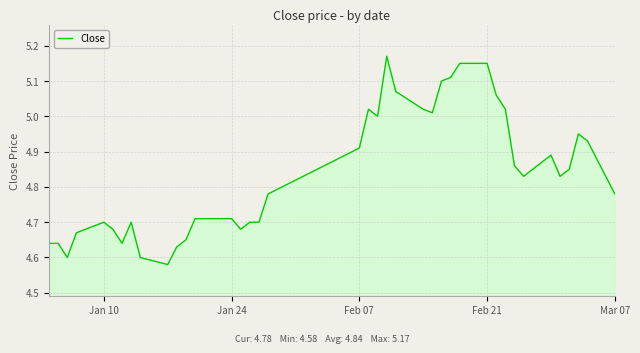

What is the difference between the maximum and minimum values?

0.6